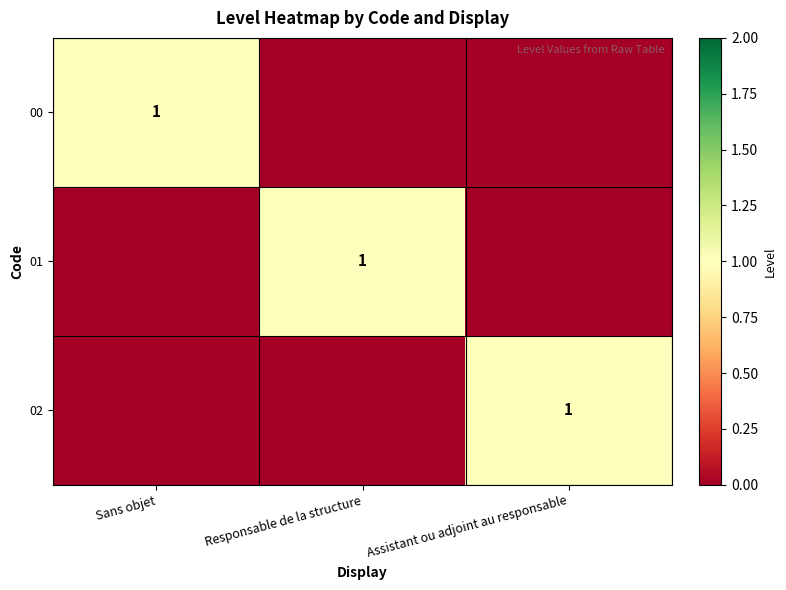

Rank the series by their maximum value, from highest to lowest.

00, 01, 02